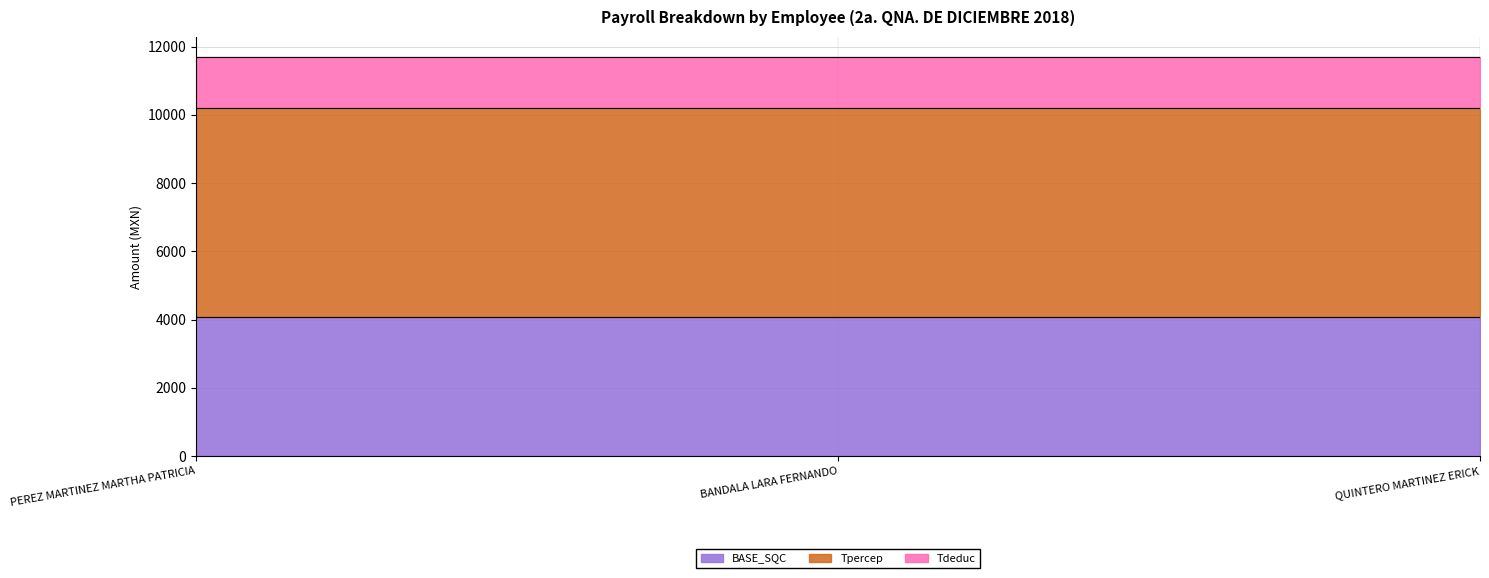

Which has a higher value, PEREZ MARTINEZ MARTHA PATRICIA or QUINTERO MARTINEZ ERICK?

PEREZ MARTINEZ MARTHA PATRICIA